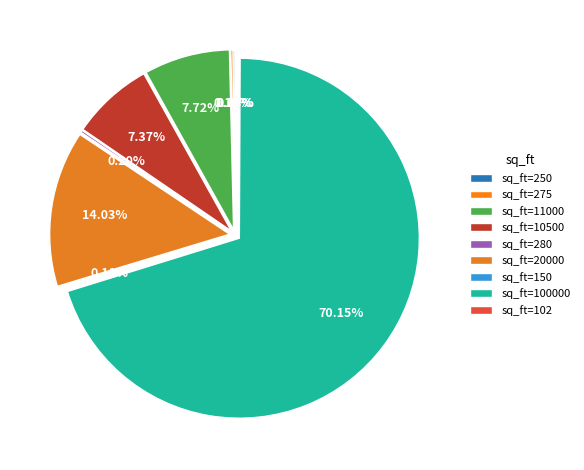

What is the smallest slice in the pie chart?

102